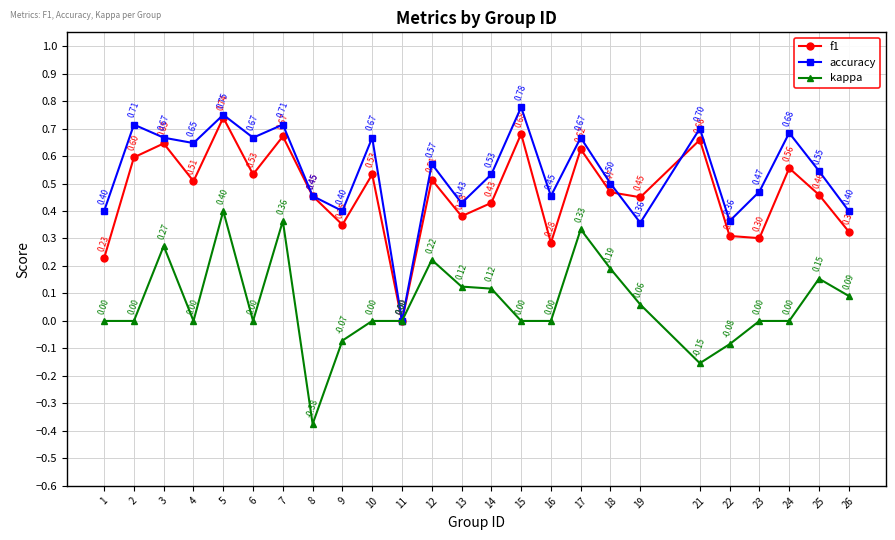

Which series changed the most between 23 and 26?

kappa